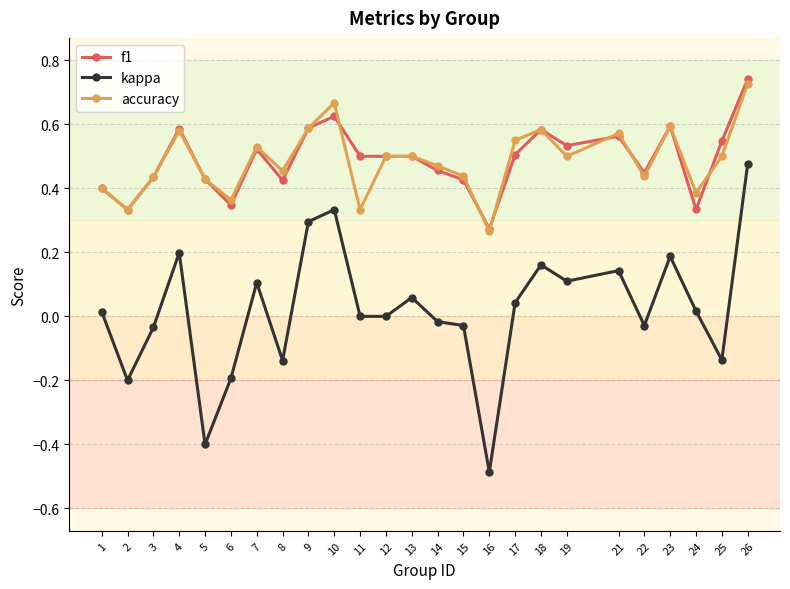

Which series has the largest range (max minus min)?

kappa